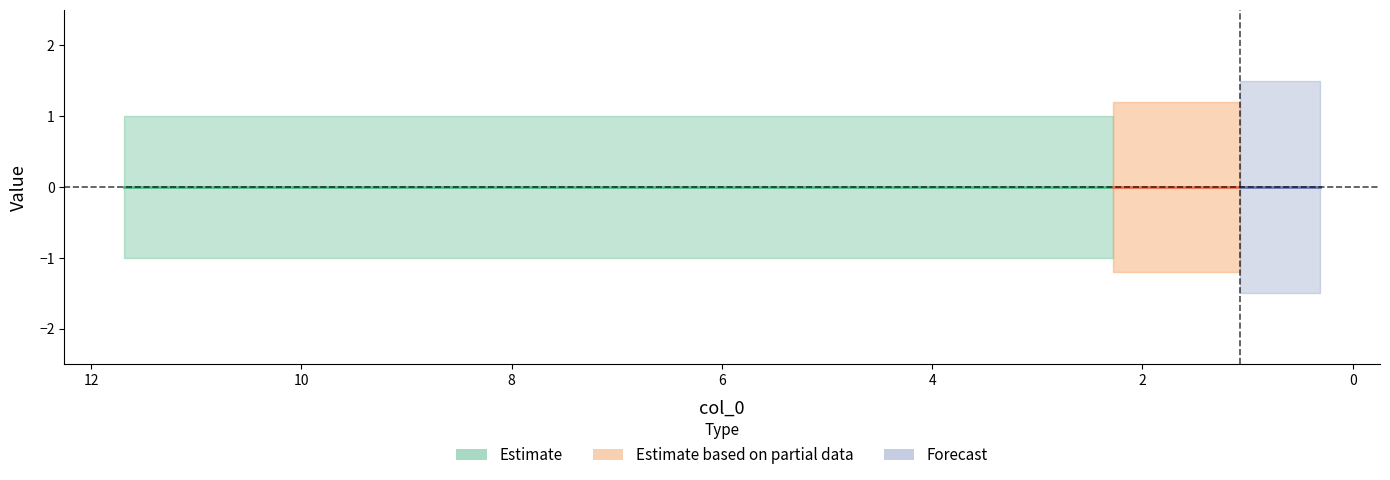

How many lines are shown in the chart?

2